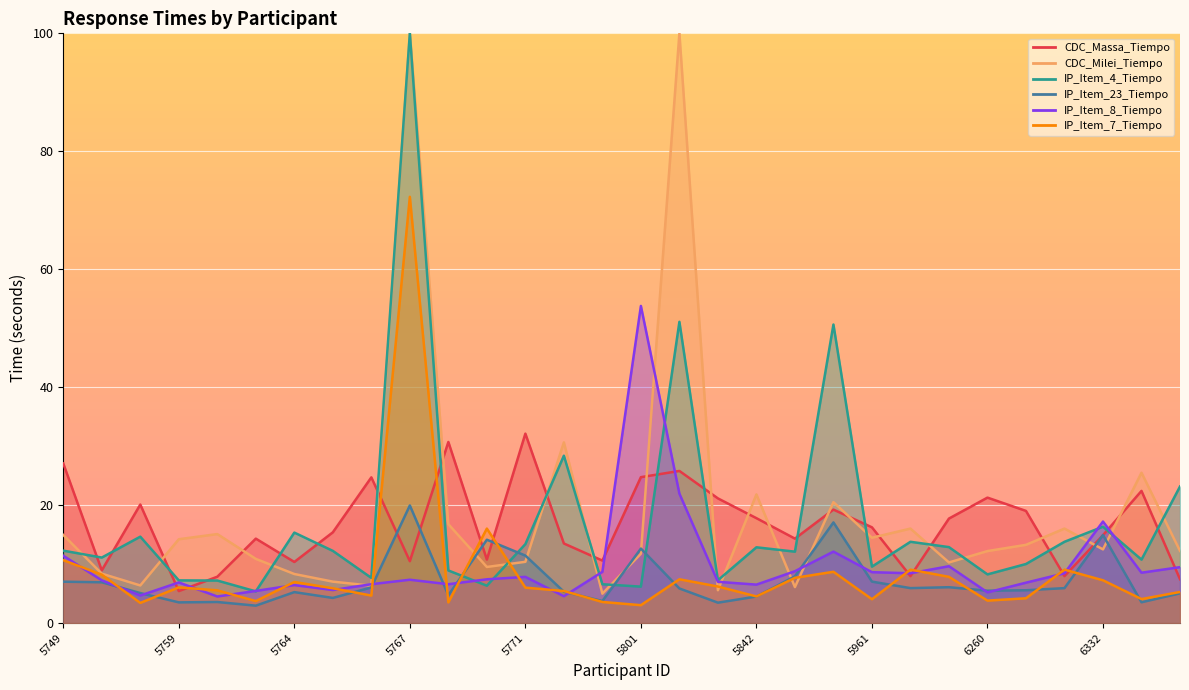

True or false: IP_Item_23_Tiempo and IP_Item_7_Tiempo cross at least once.

True